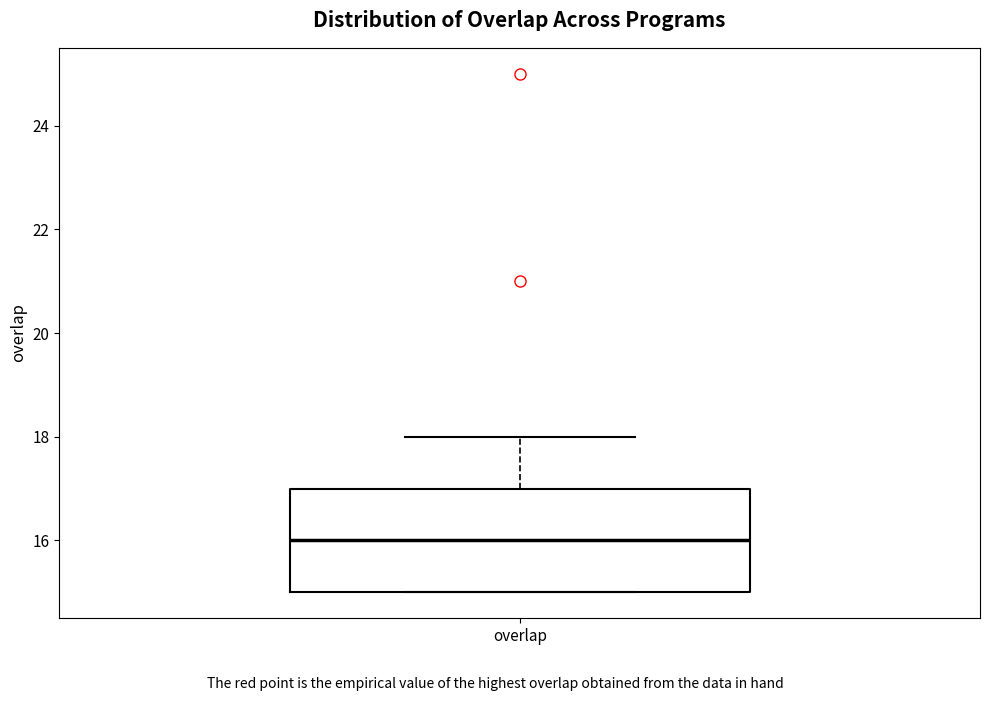

Where is the lower edge of the box for overlap on the y-axis? The values are not printed on the chart, so give them approximately, as read against the axis.

15